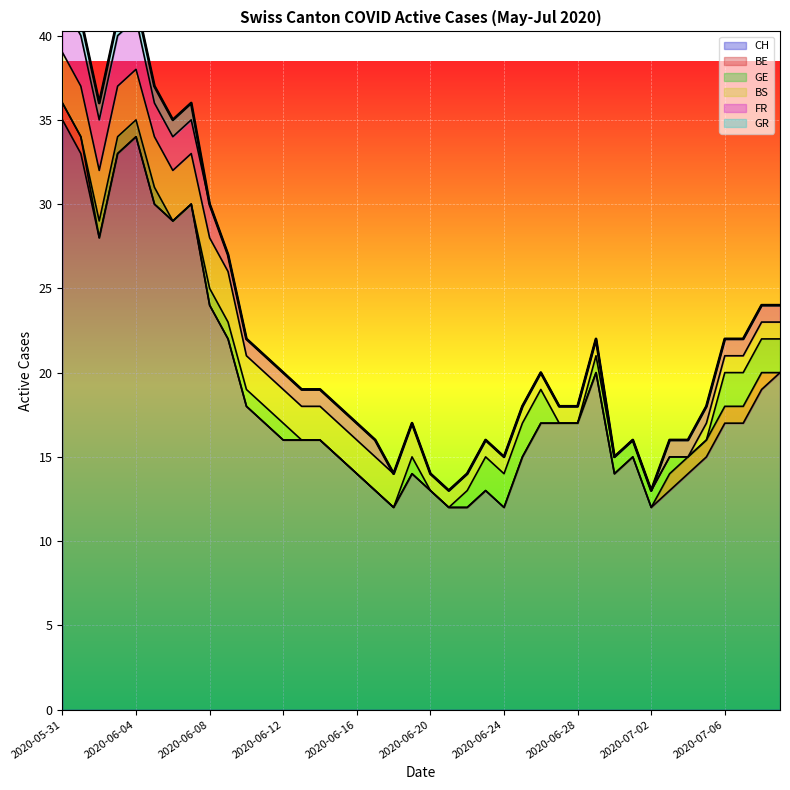

What position from the right is 2020-06-24?

16